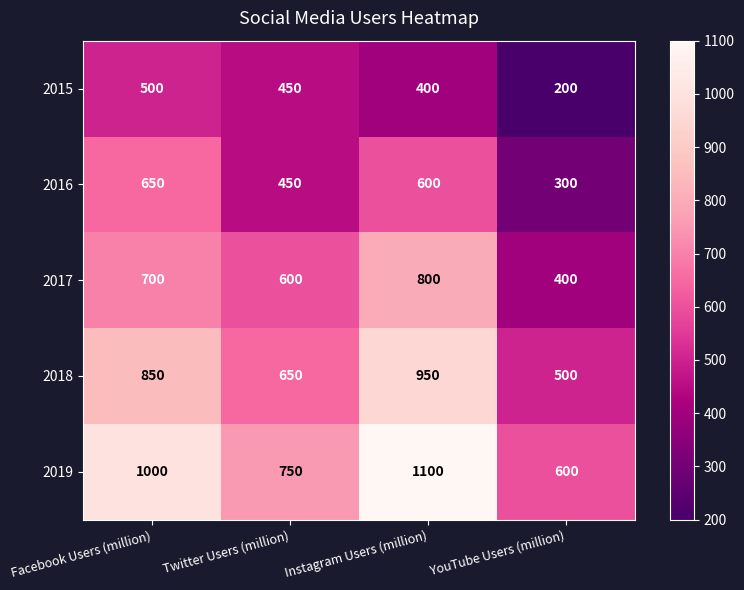

Which label corresponds to the largest value in the chart?

Instagram Users (million)